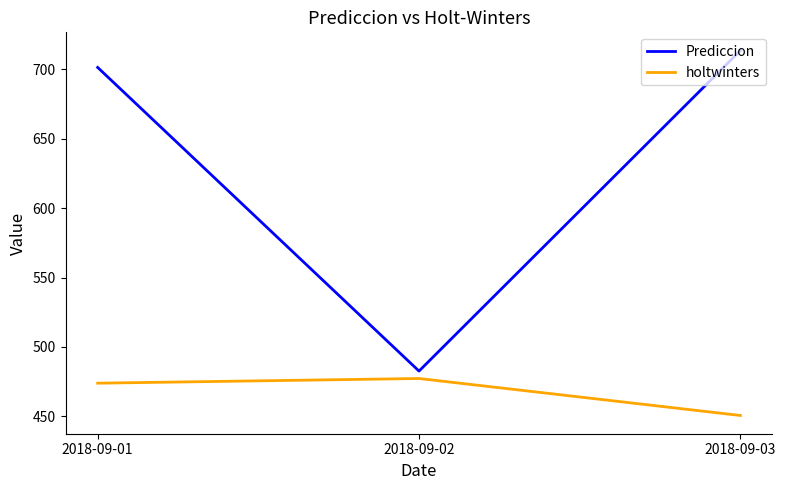

How many lines are shown in the chart?

2